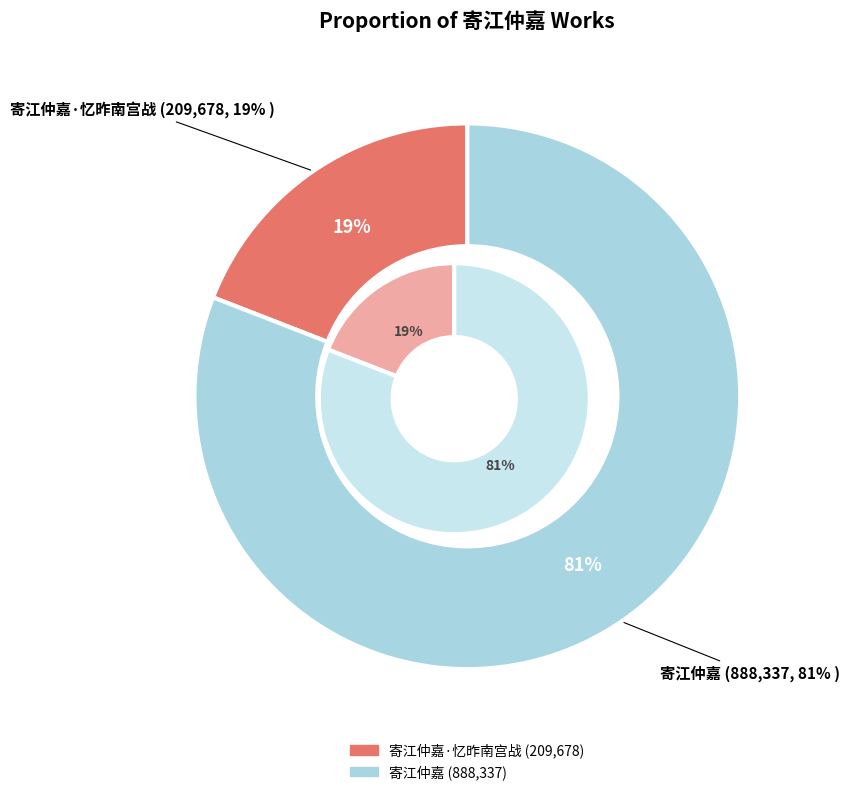

To the nearest percent, what portion does 寄江仲嘉·忆昨南宫战 represent?

19%